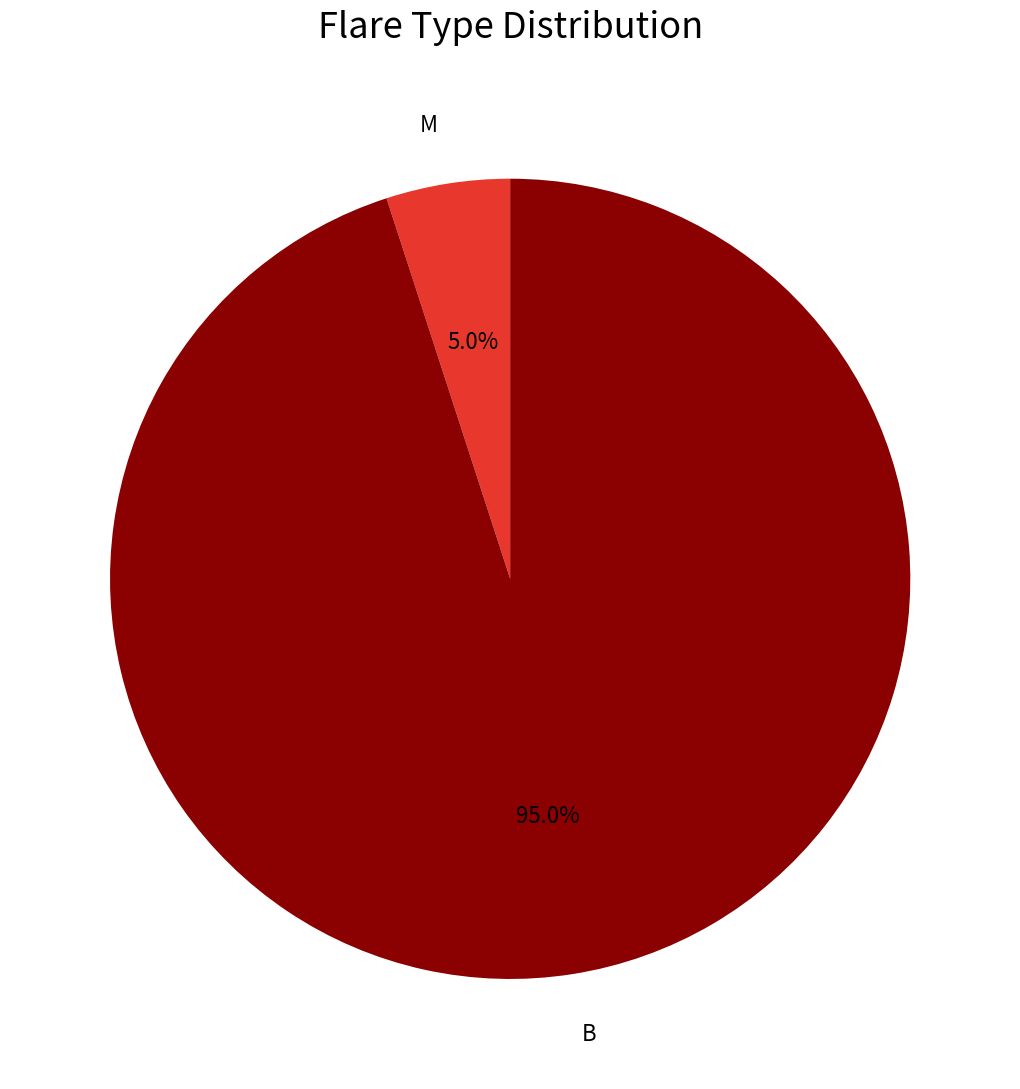

Is there a majority slice in this chart?

Yes